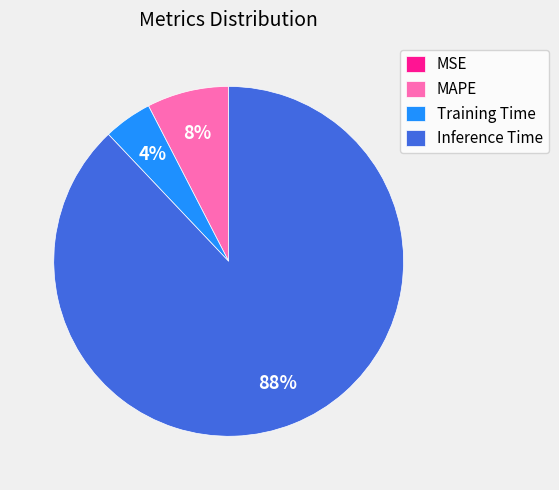

What percentage is the Inference Time slice, to the nearest percent?

88%